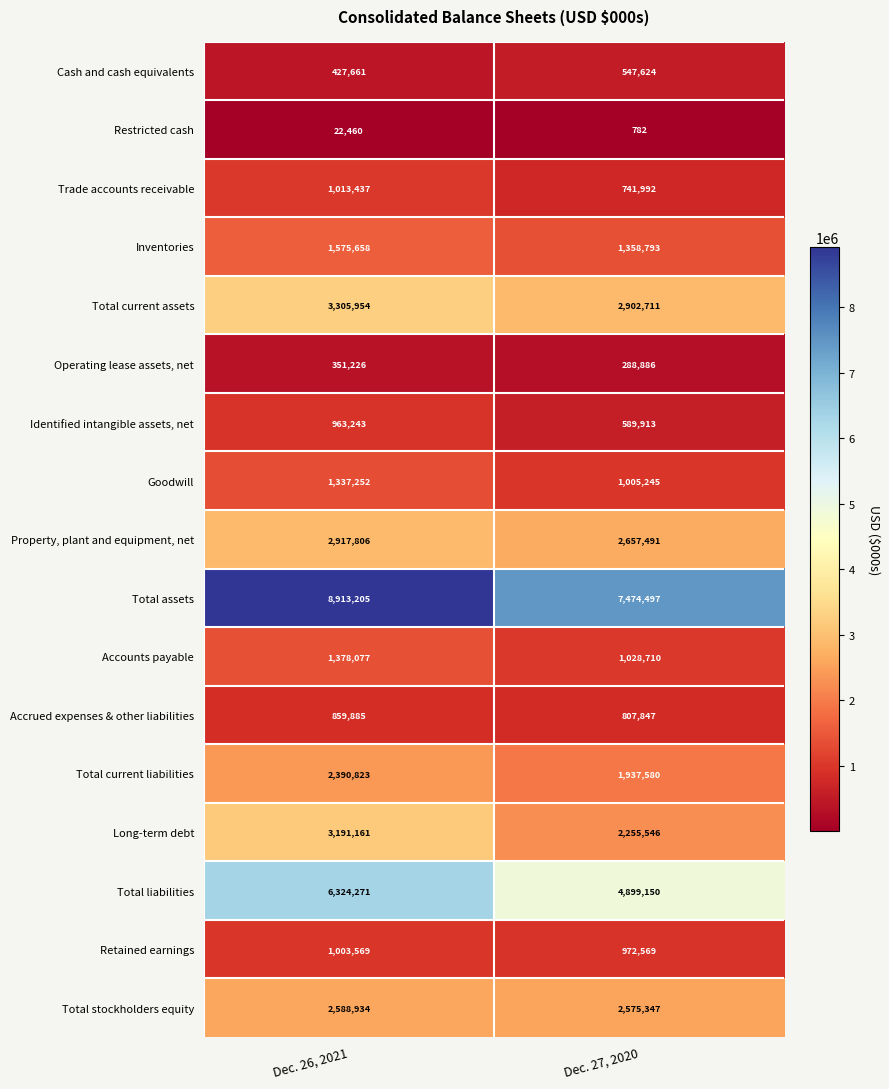

Which series has the largest range (max minus min)?

Total assets